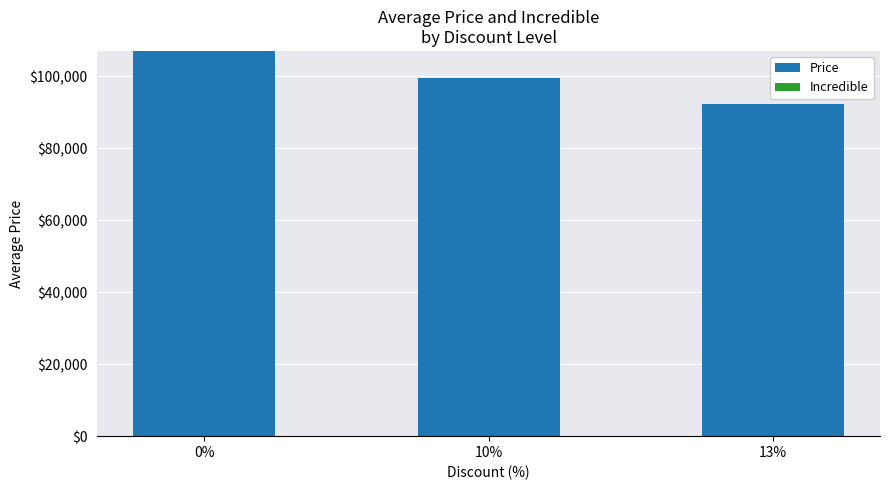

How many bars are there in total?

3